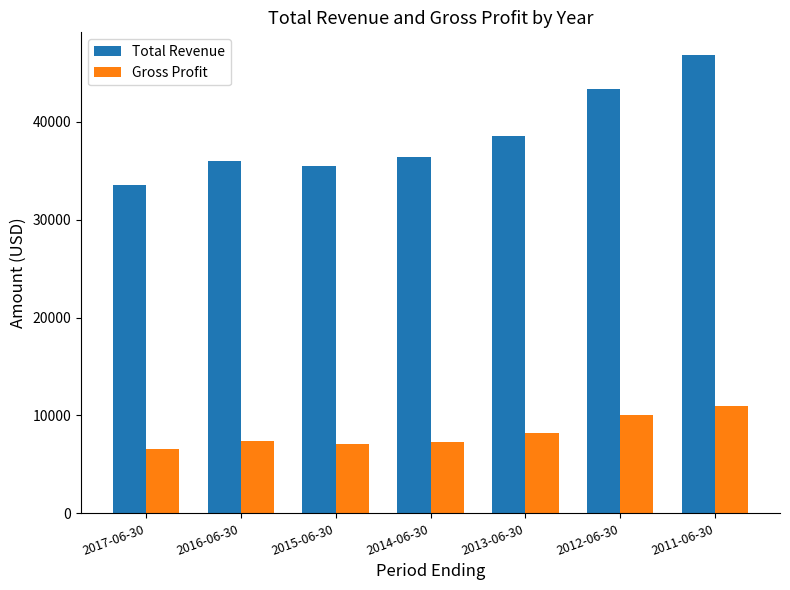

The Total Revenue series shows 35500 at 2015-06-30. True or false?

True